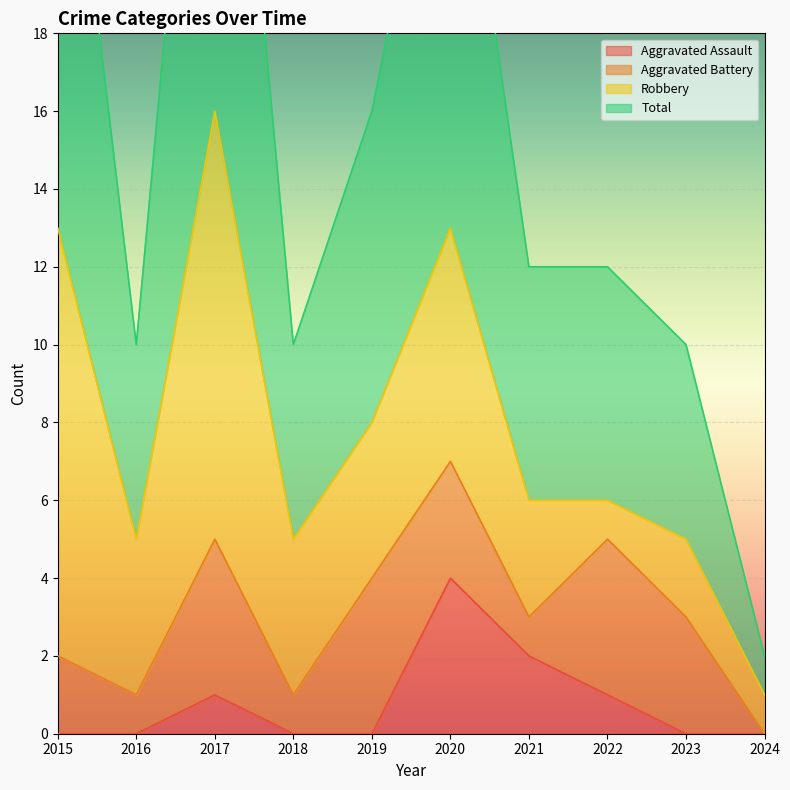

How many Aggravated Assault values are between 0 and 1?

8